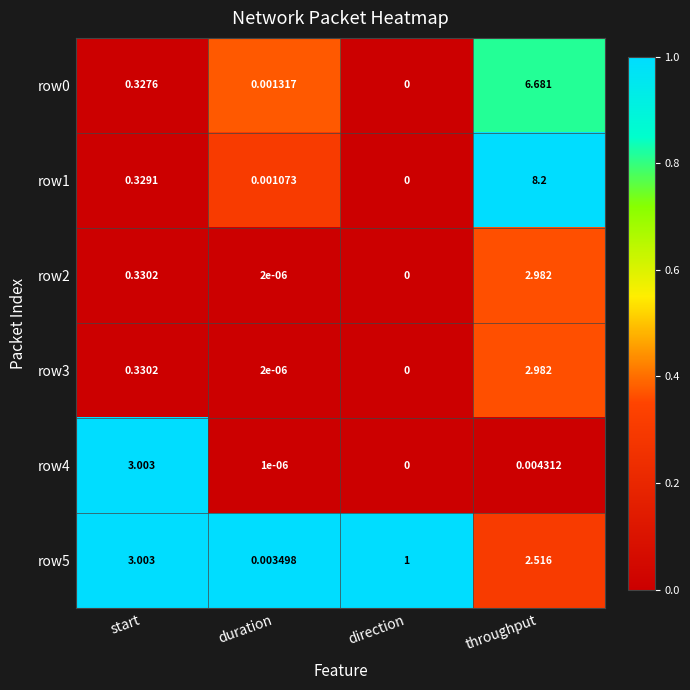

Is the value of row1 at throughput greater than the value of row0 at throughput?

Yes